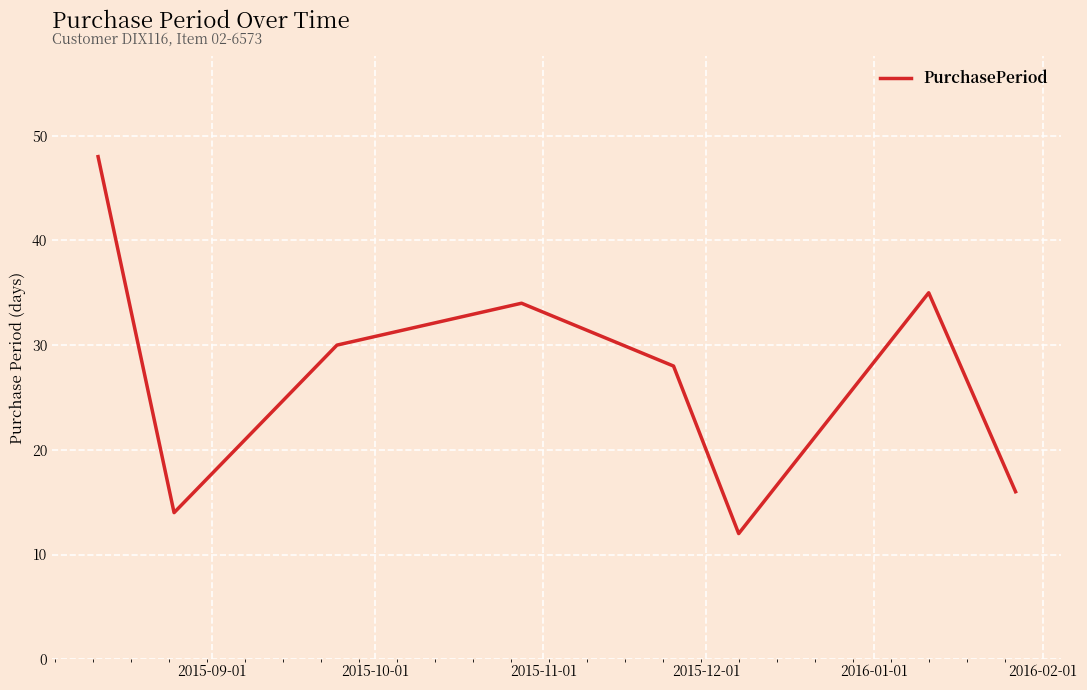

What is the minimum value shown in the chart?

12